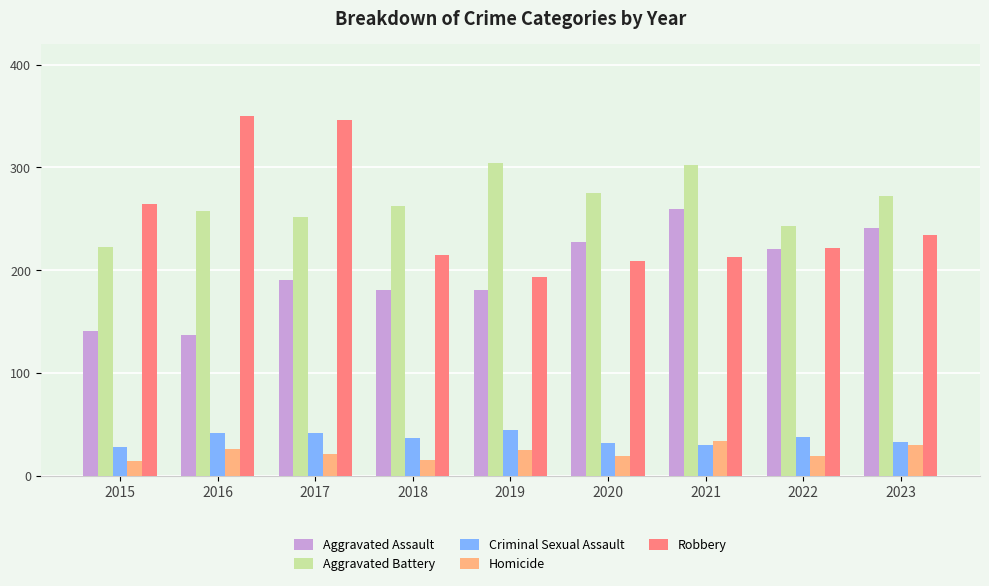

Read the Criminal Sexual Assault value at 2015, to the nearest 5.

30